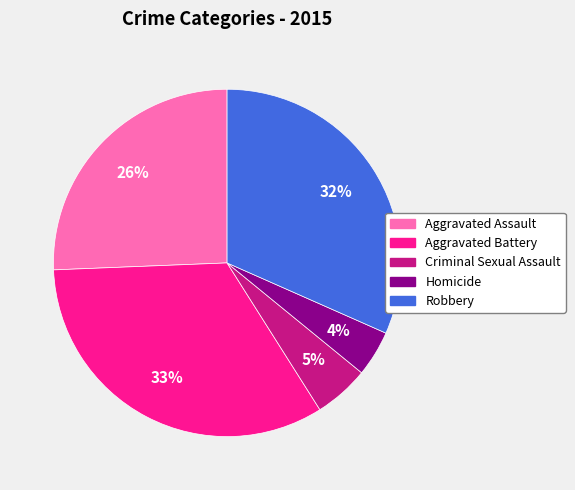

Combined, do Aggravated Assault and Criminal Sexual Assault account for over 50%?

No